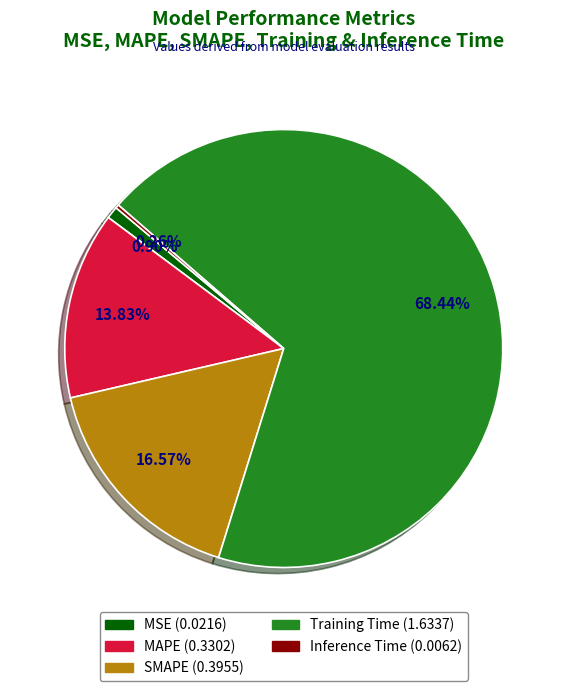

To the nearest percent, what is the combined percentage of SMAPE and Training Time?

85%